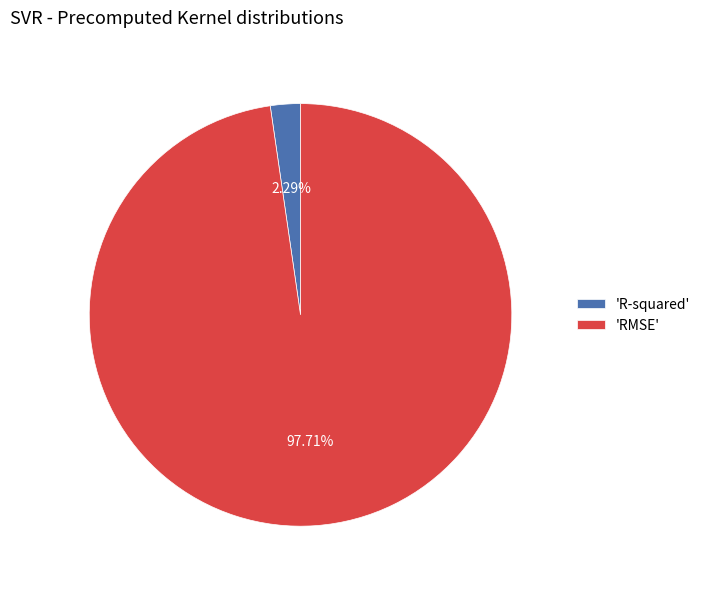

What is the largest slice in the pie chart?

'RMSE'